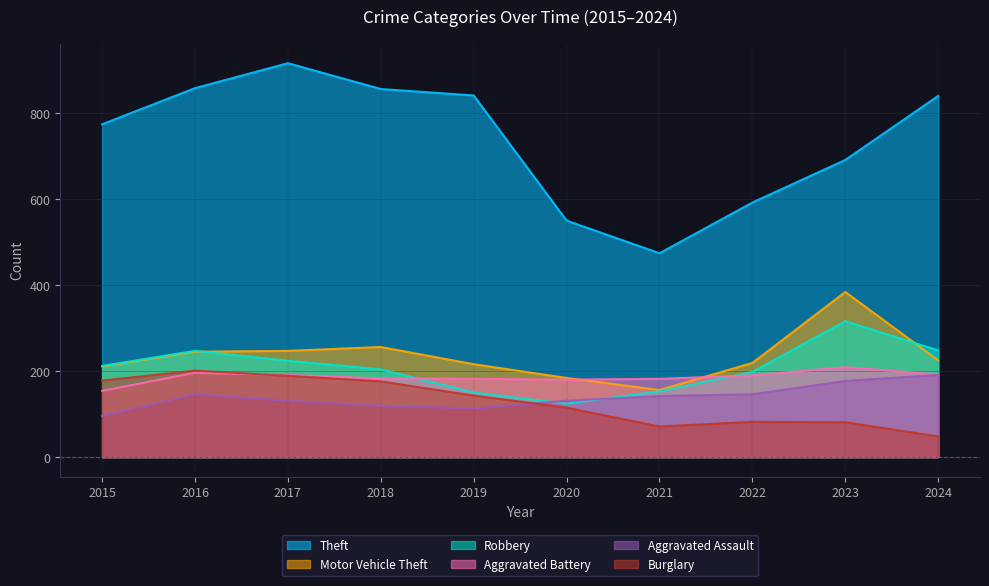

Which series has the largest total across all categories?

Theft